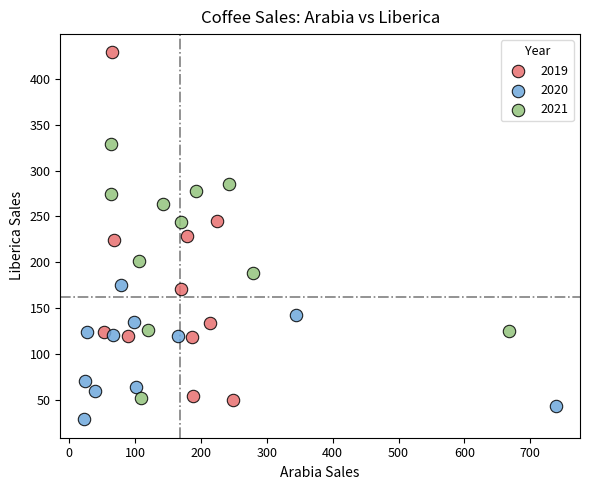

Which series contains the lowest Y value?

2020